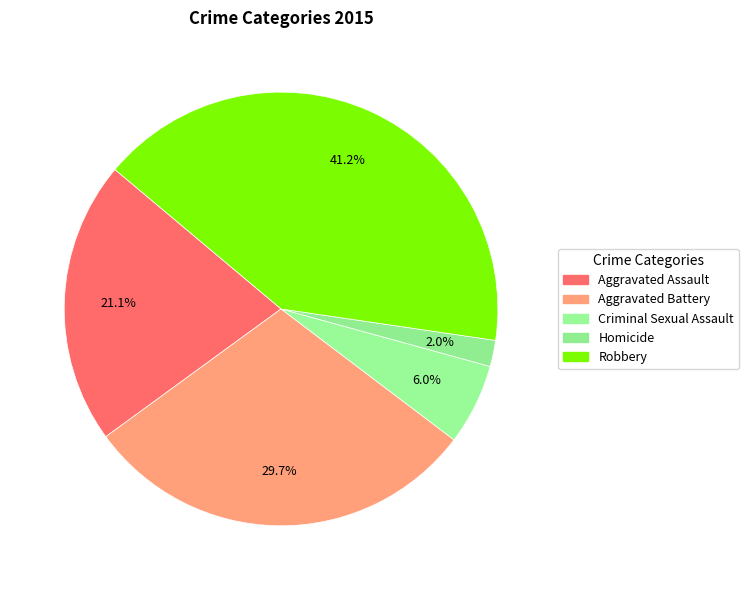

How many segments does this pie chart have?

5